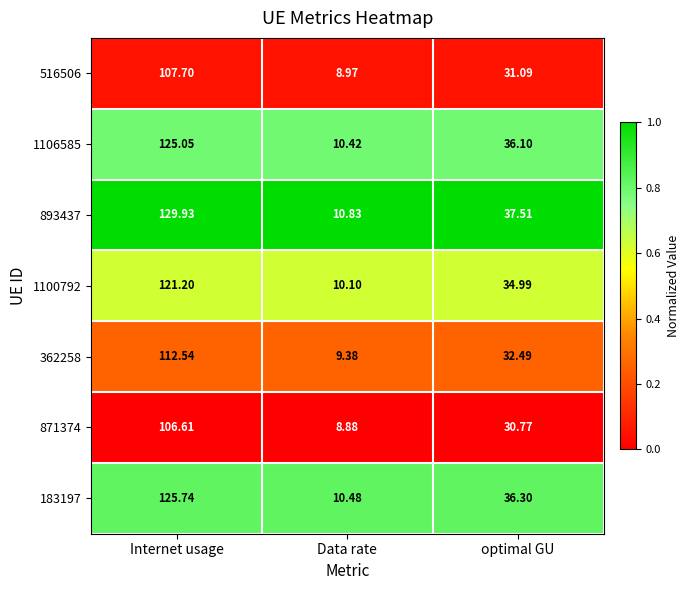

What is the spread (max minus min) of values at Internet usage?

23.3